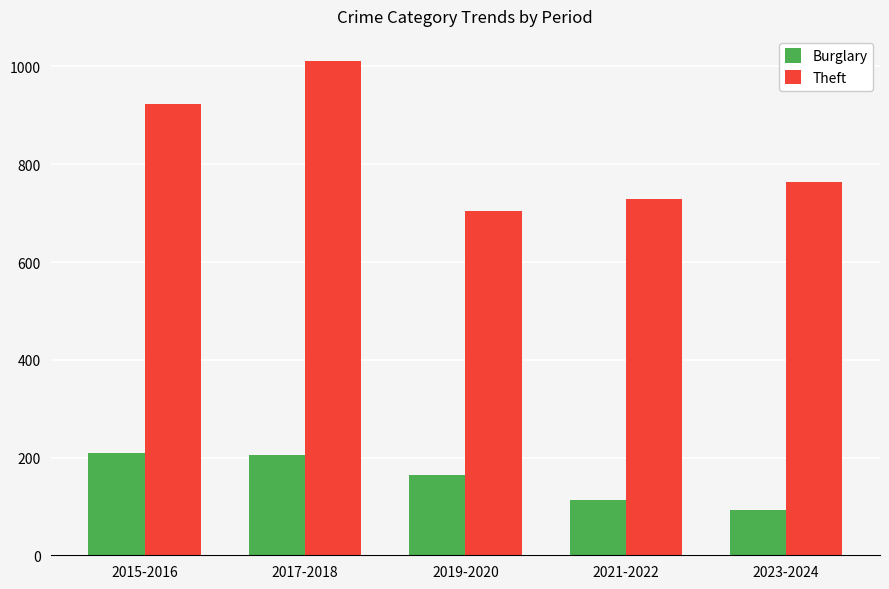

What position from the left is 2021-2022?

4